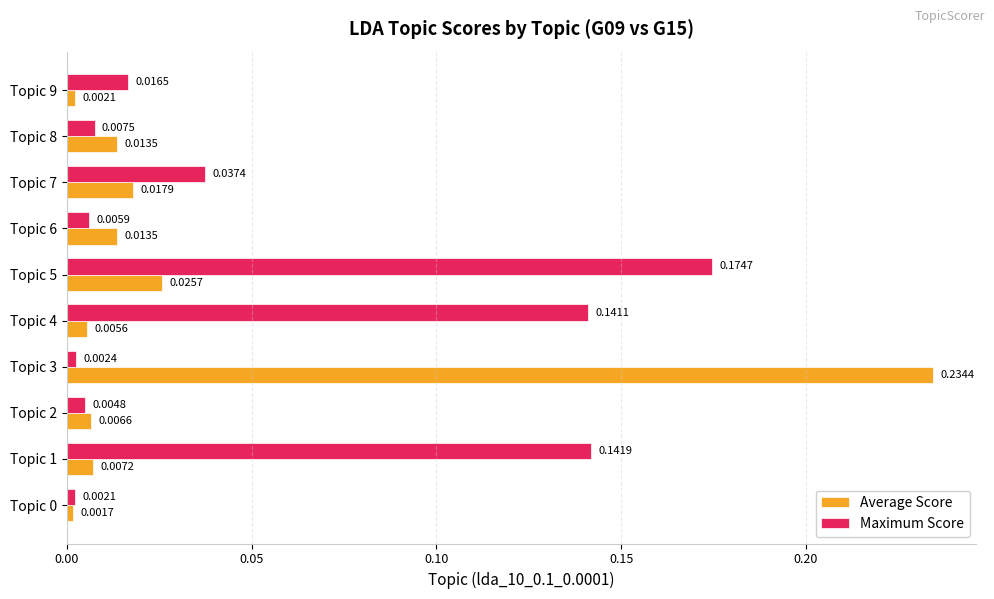

Which series has the largest total across all categories?

Maximum Score